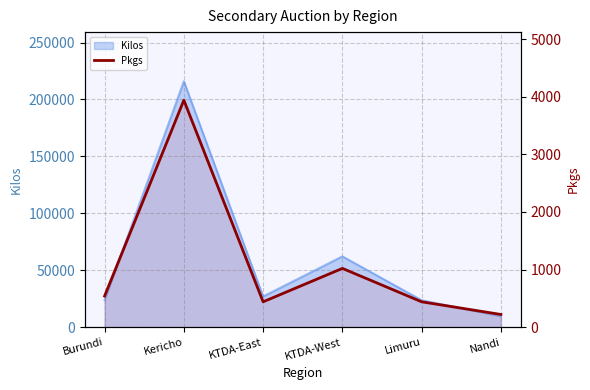

At which label is the value closest to 2080?

KTDA-West